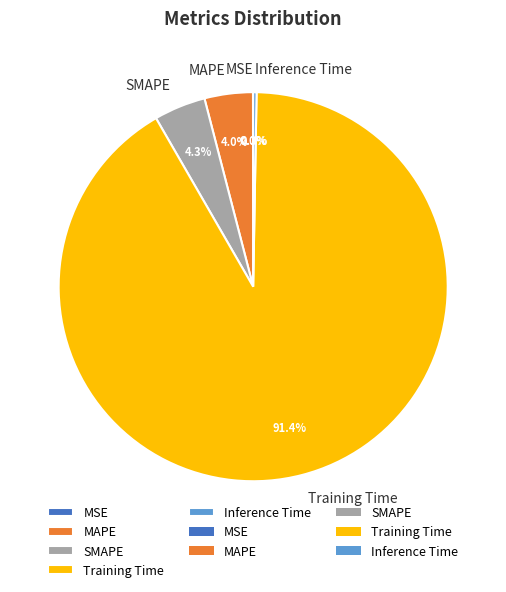

Which slice is the largest?

Training Time